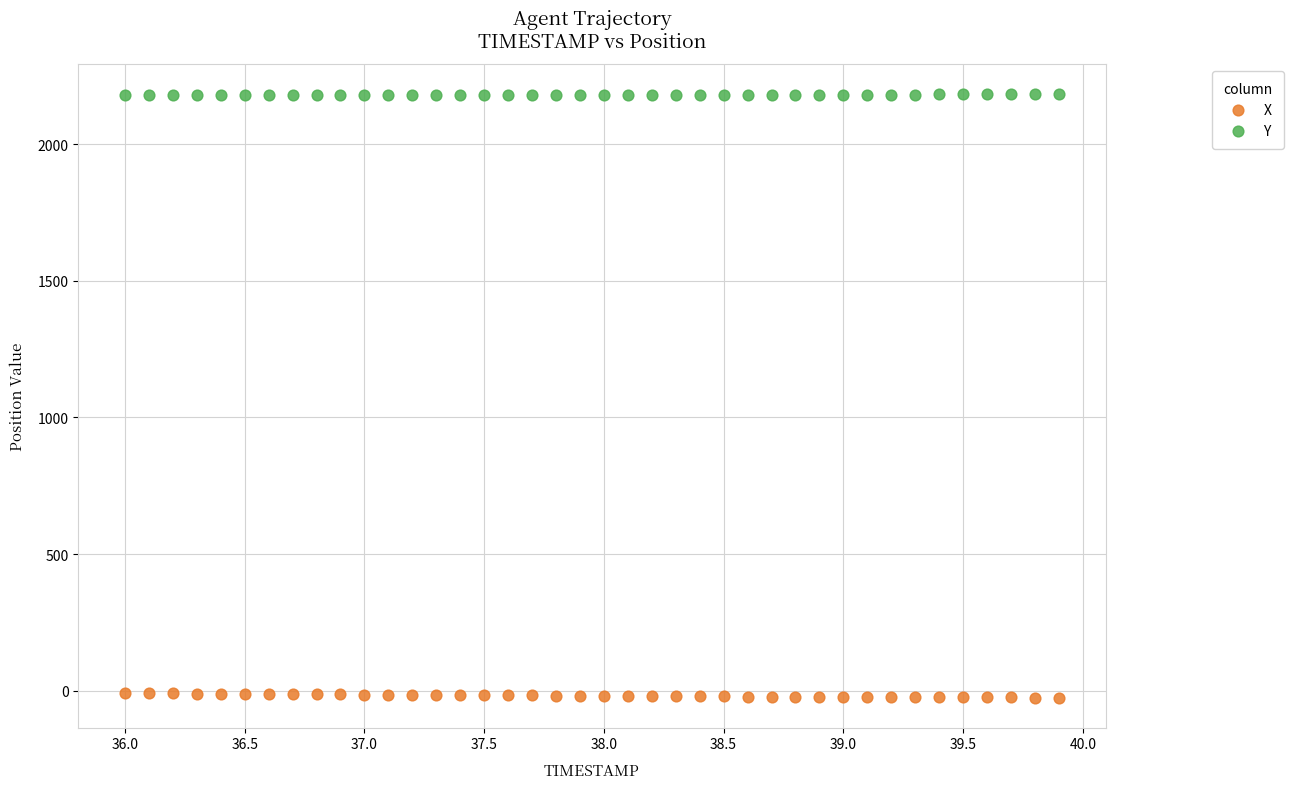

Across all data points, what is the range of X values (max minus min)?

3.9